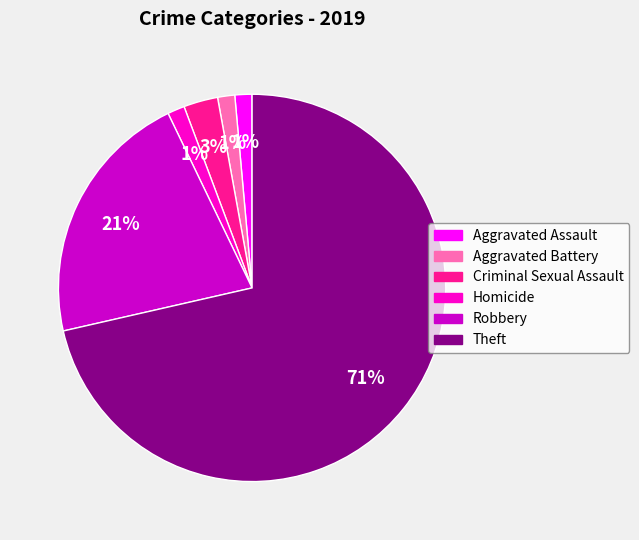

Is it true that Theft is 58% of the pie?

False